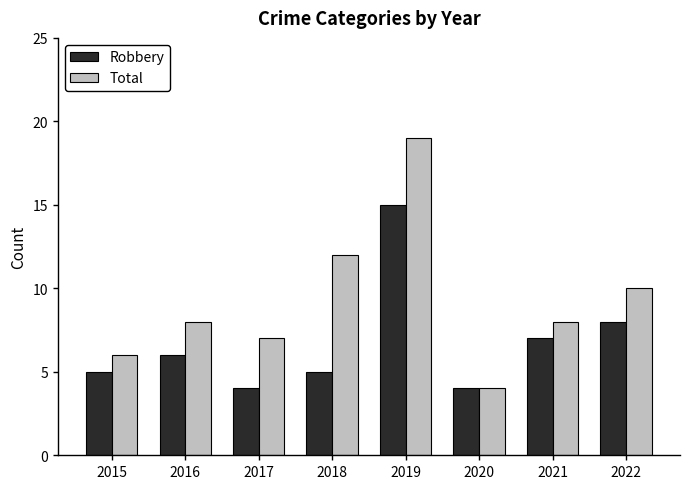

The value of Total at 2016 is 5. True or false?

False